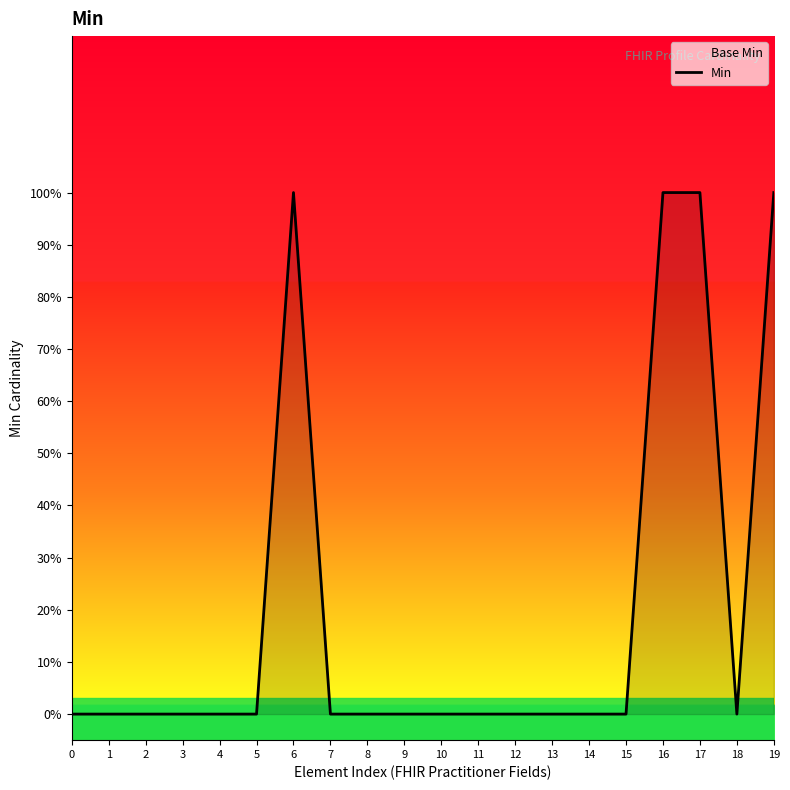

Between 5 and 9, which is larger?

5